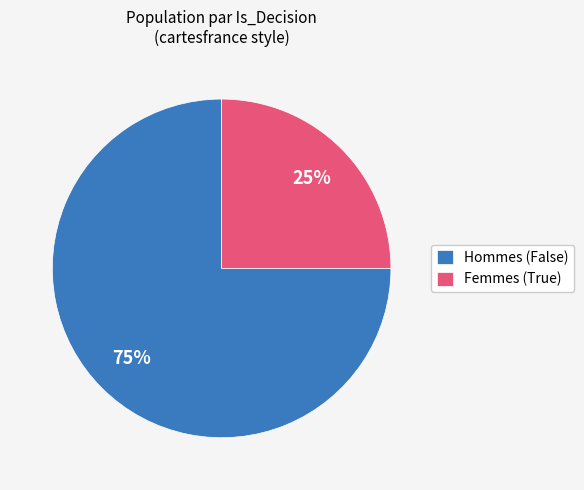

Does Hommes (False) represent more than half of the total?

Yes